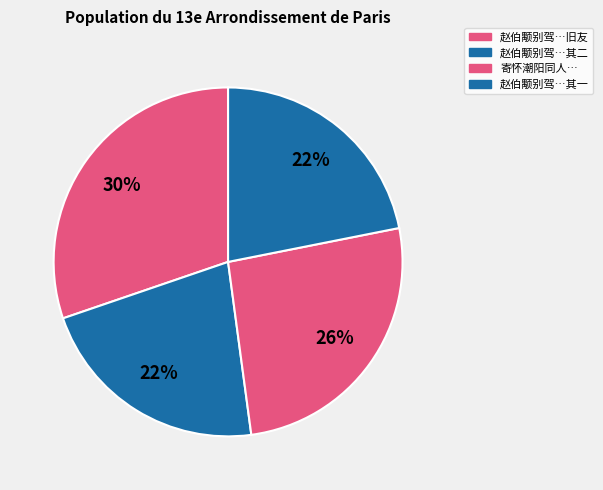

Count the number of slices in the pie.

4